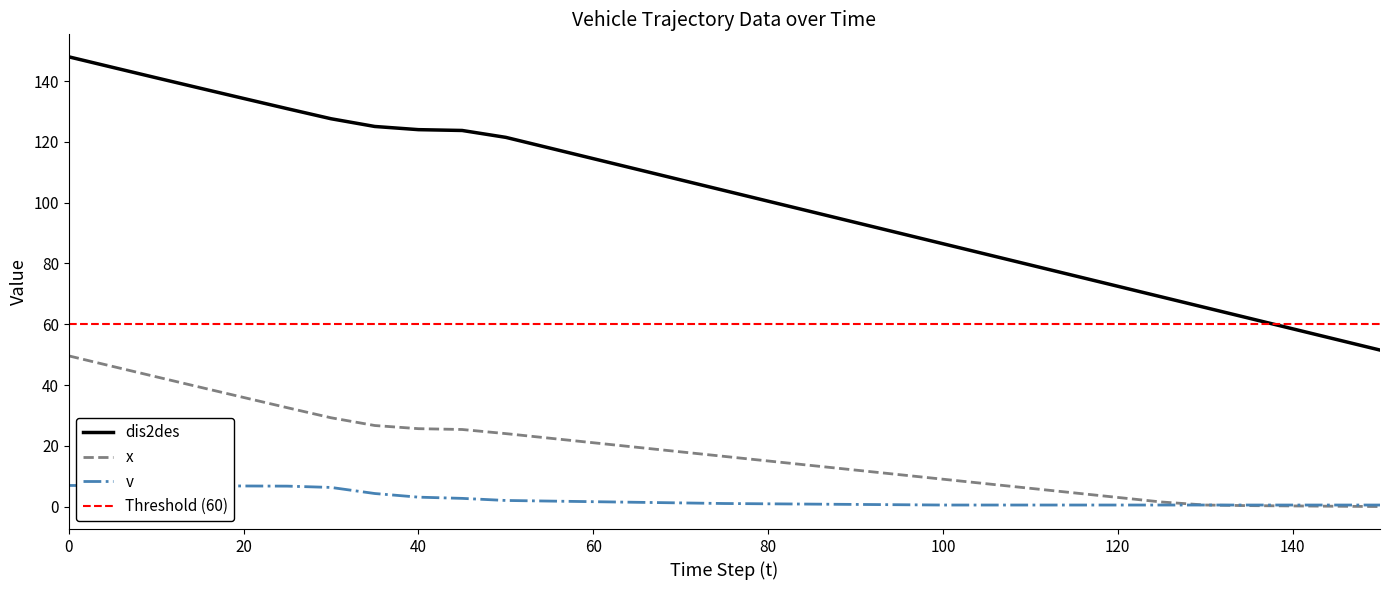

Which series has the largest range (max minus min)?

dis2des